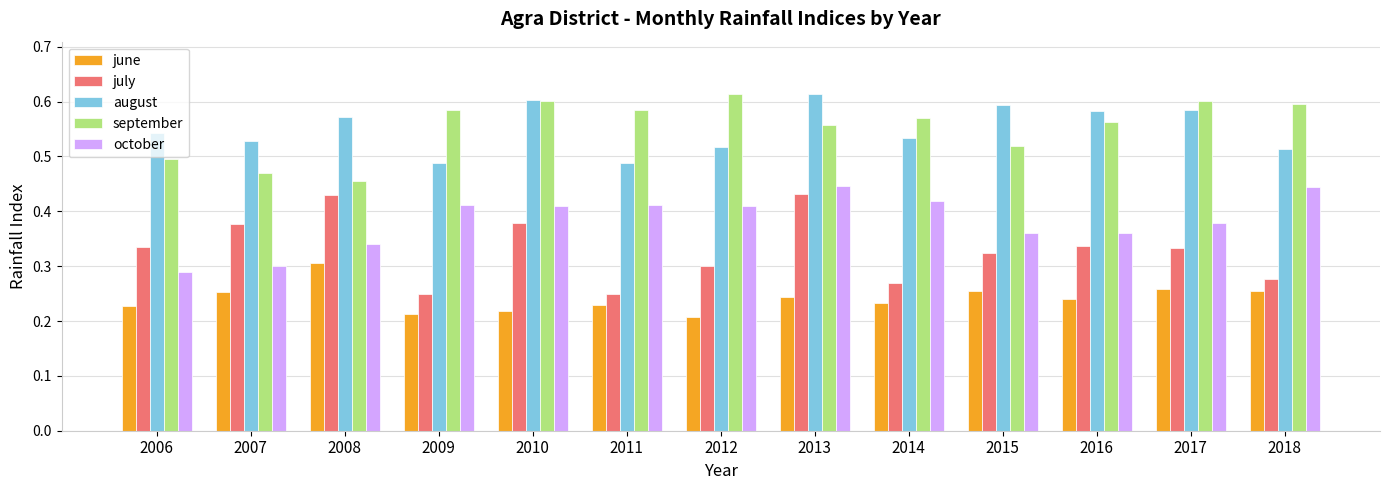

At which category is the sum across all series the highest?

2013